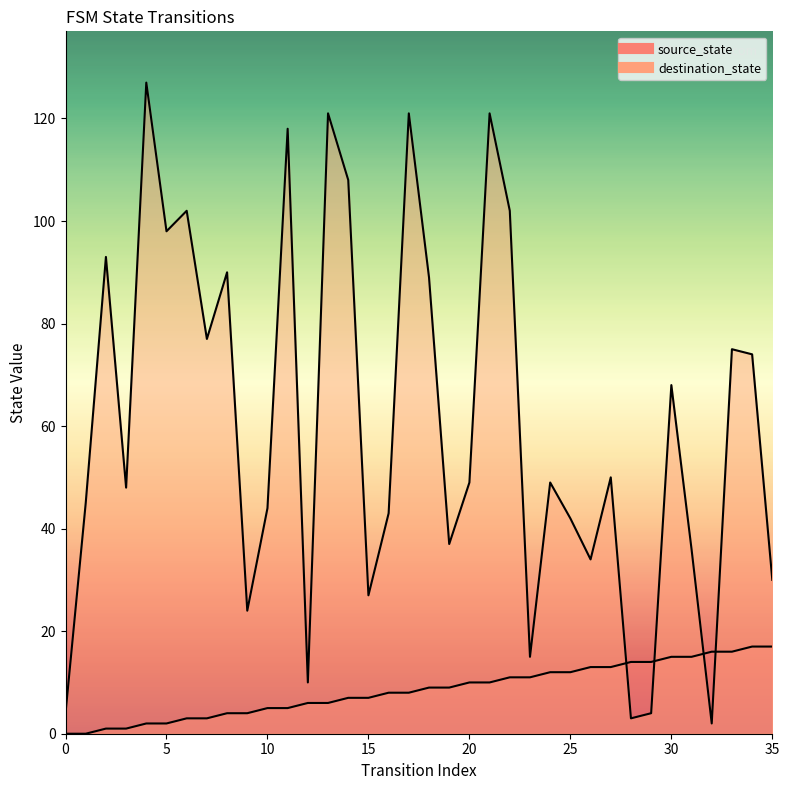

Where does the source_state series first go above 9?

20